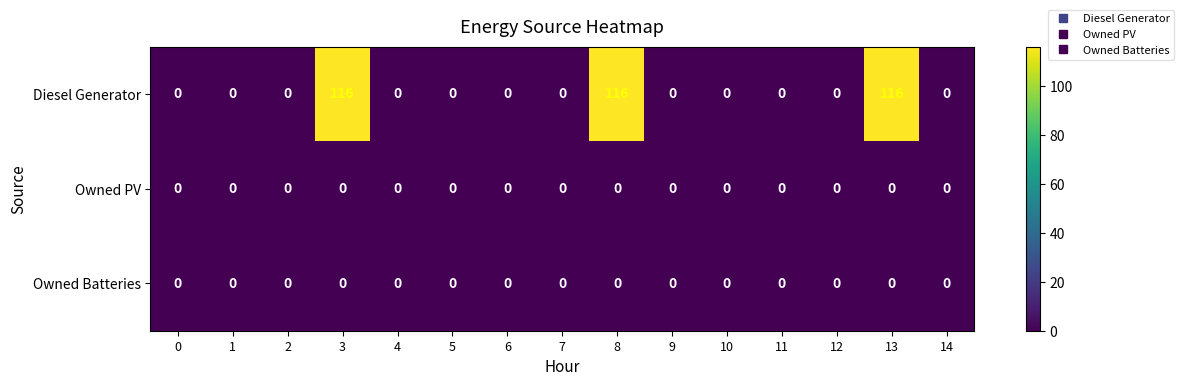

The value of Owned PV at 12 is 0. True or false?

True